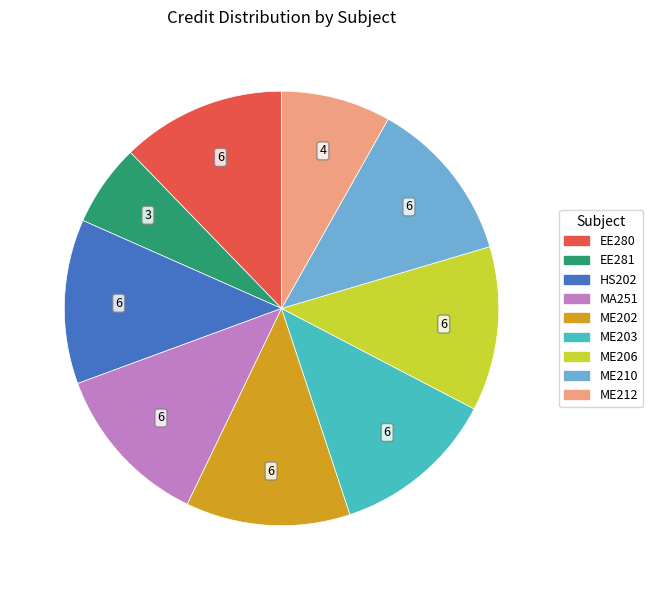

Which slice is the smallest?

EE281